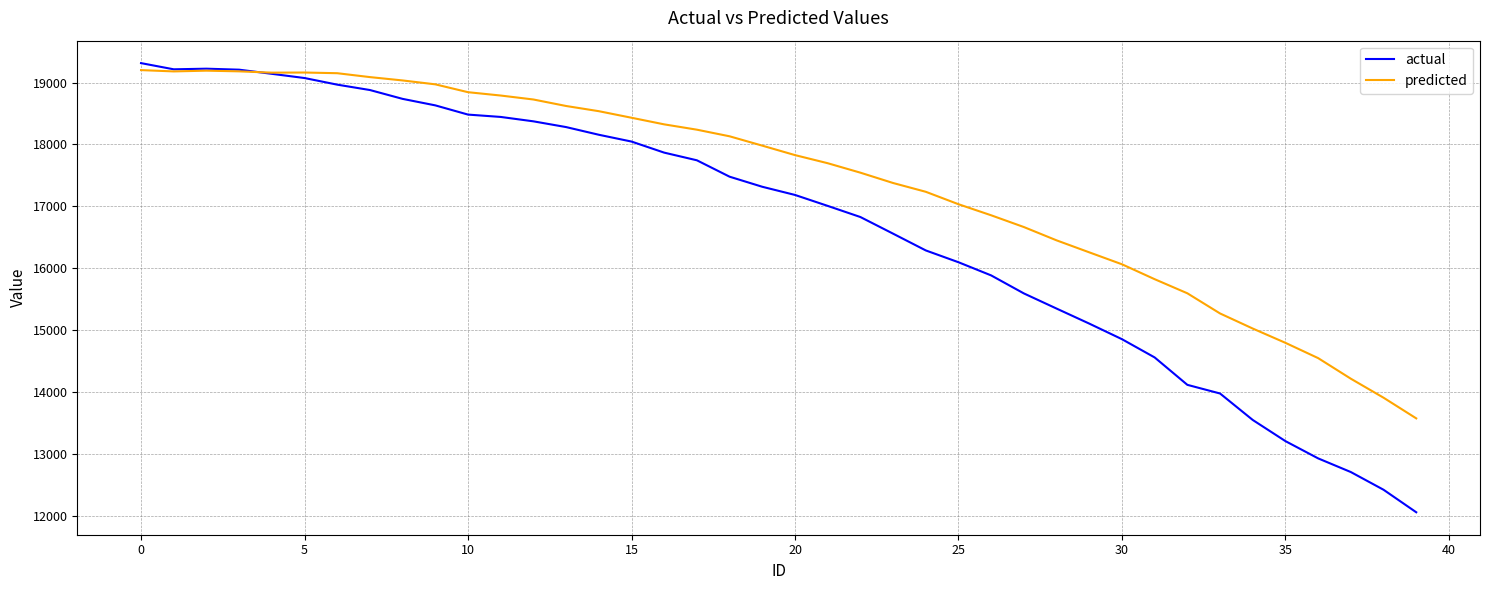

Which series has the largest total across all categories?

predicted